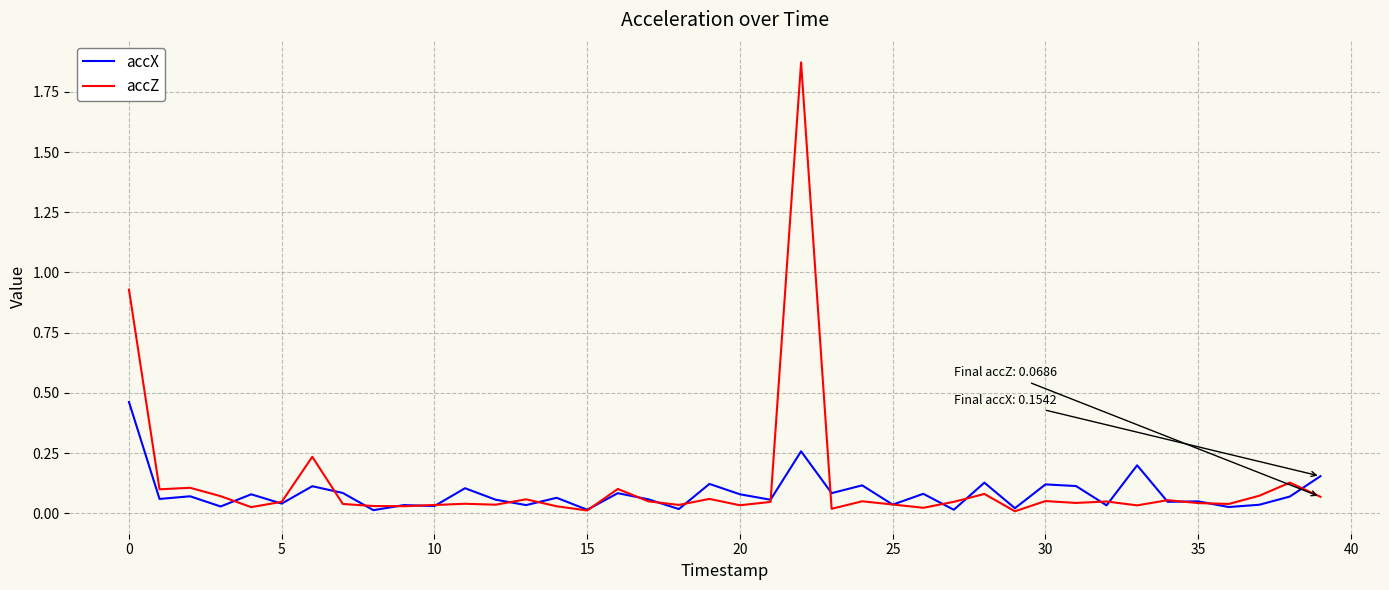

Rank the series by their maximum value, from lowest to highest.

accX, accZ